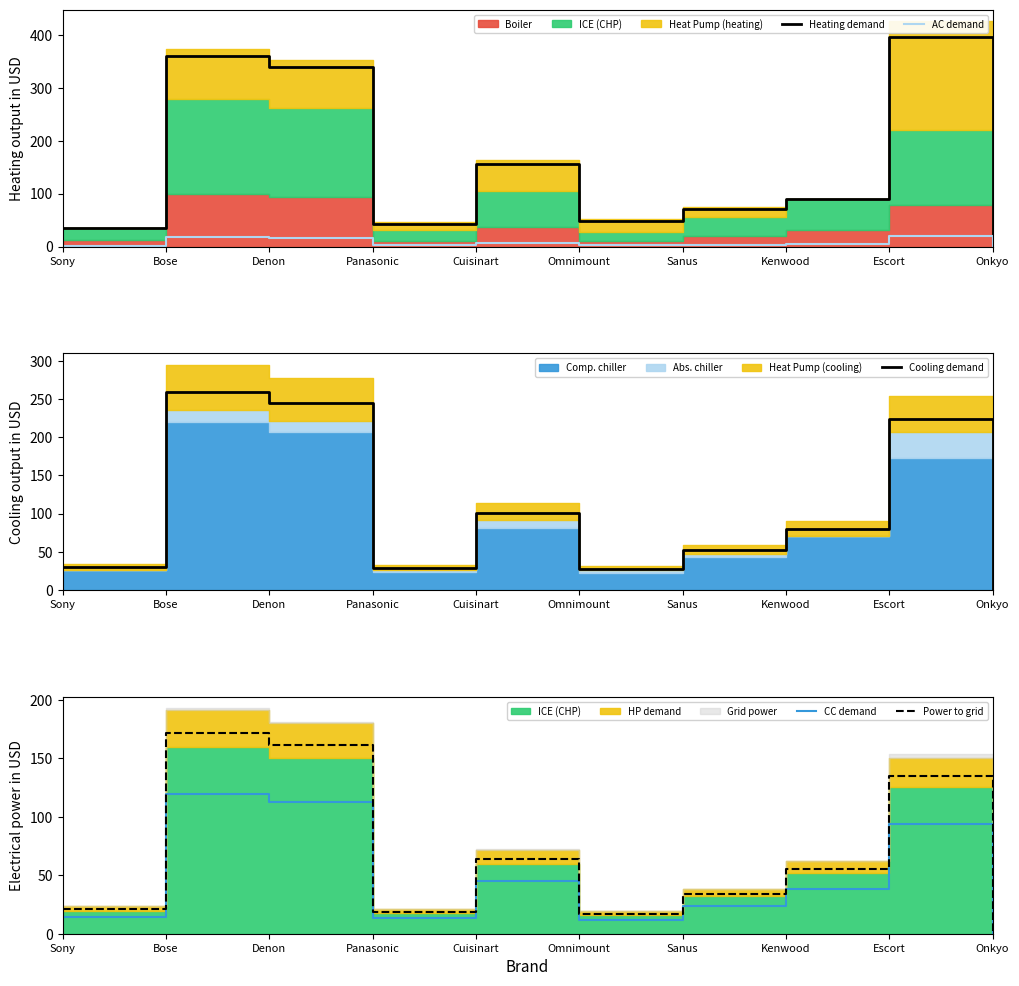

How many values in the AC demand series exceed 4?

5